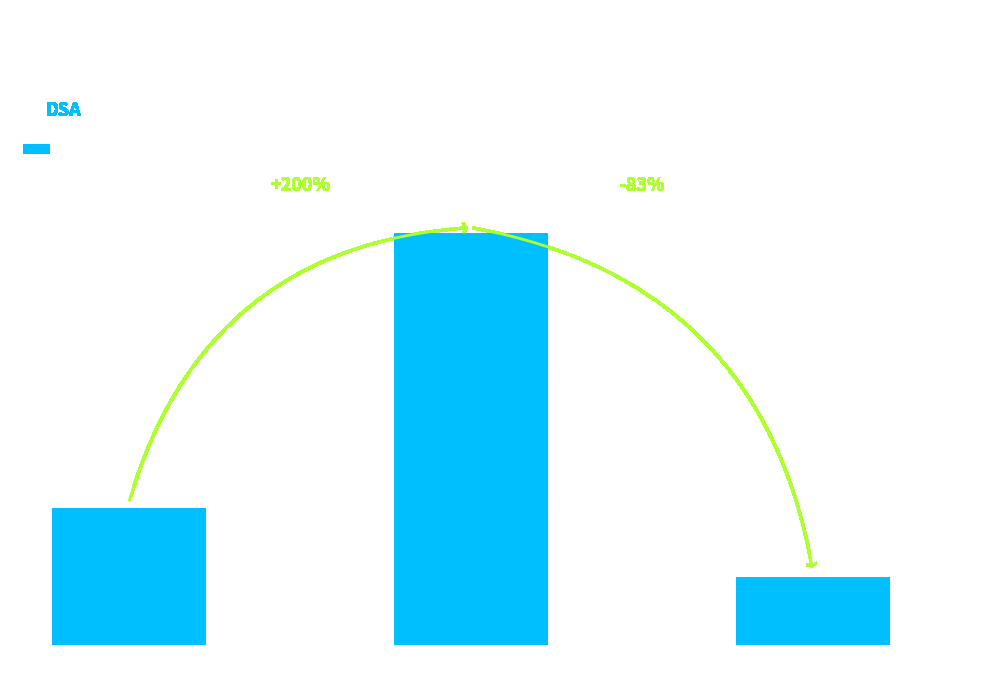

What is the value of the 2nd bar from the left?

6